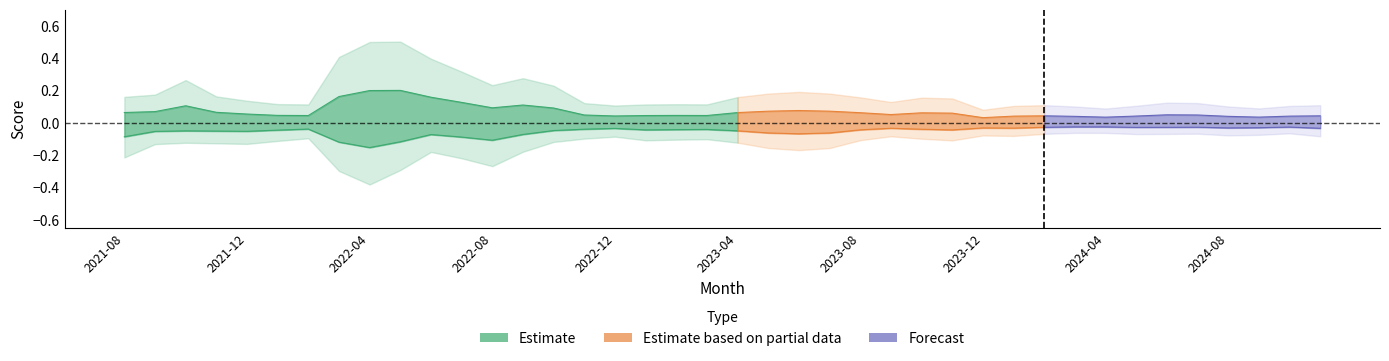

List the labels in order of TopScore value, largest first.

2022-05, 2022-04, 2022-03, 2022-06, 2022-07, 2022-09, 2021-10, 2022-08, 2022-10, 2023-06, 2023-07, 2023-05, 2021-09, 2021-11, 2021-08, 2023-04, 2023-08, 2023-10, 2023-11, 2021-12, 2023-09, 2024-06, 2024-07, 2022-11, 2022-01, 2023-02, 2023-03, 2022-02, 2023-01, 2024-02, 2024-11, 2022-12, 2024-05, 2024-01, 2024-10, 2024-08, 2024-03, 2024-09, 2024-04, 2023-12